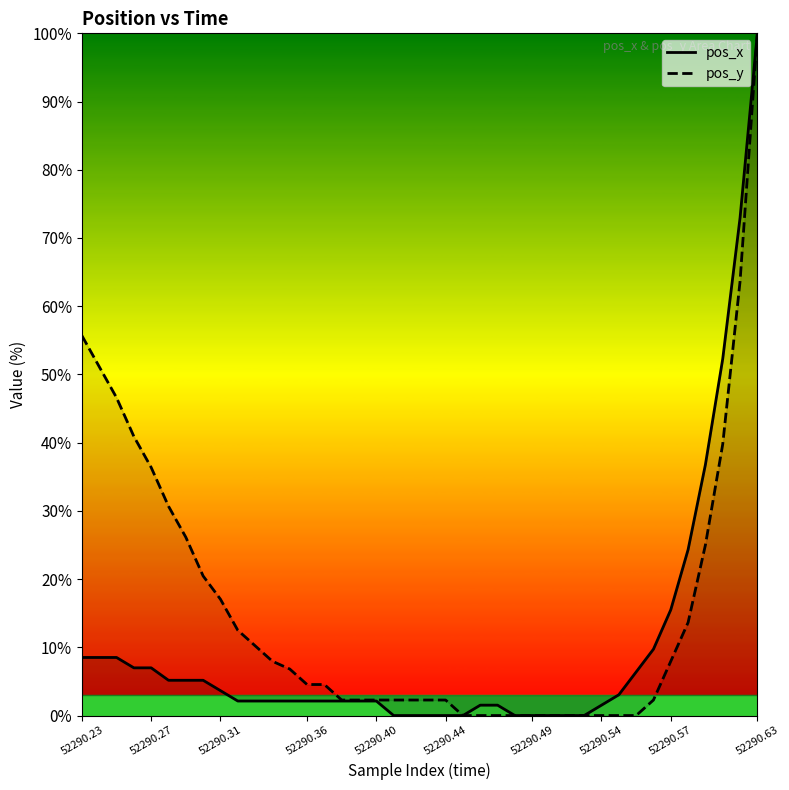

What is the maximum value shown in the chart?

100.0